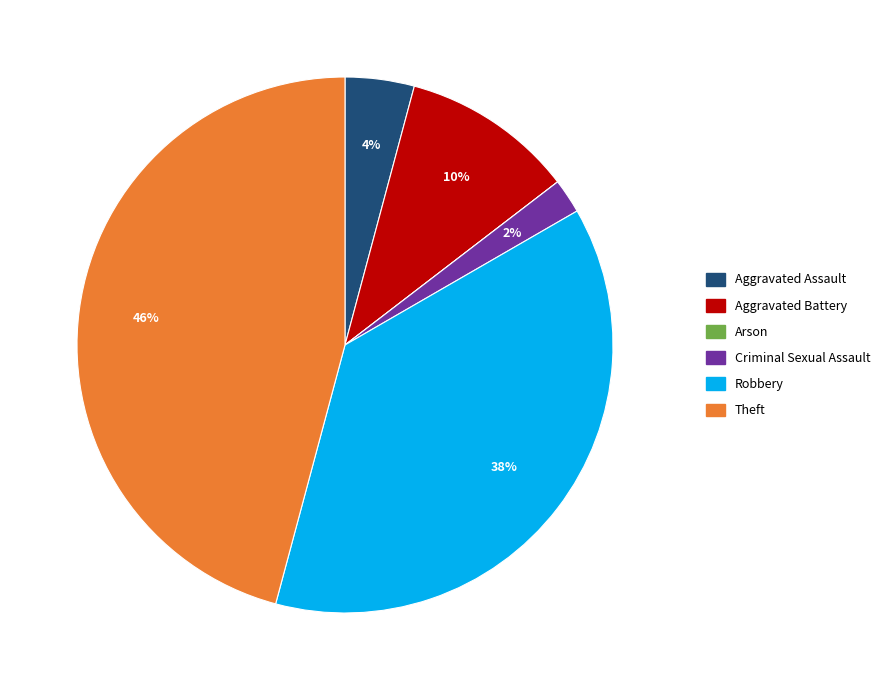

What percentage is the Theft slice, to the nearest percent?

46%